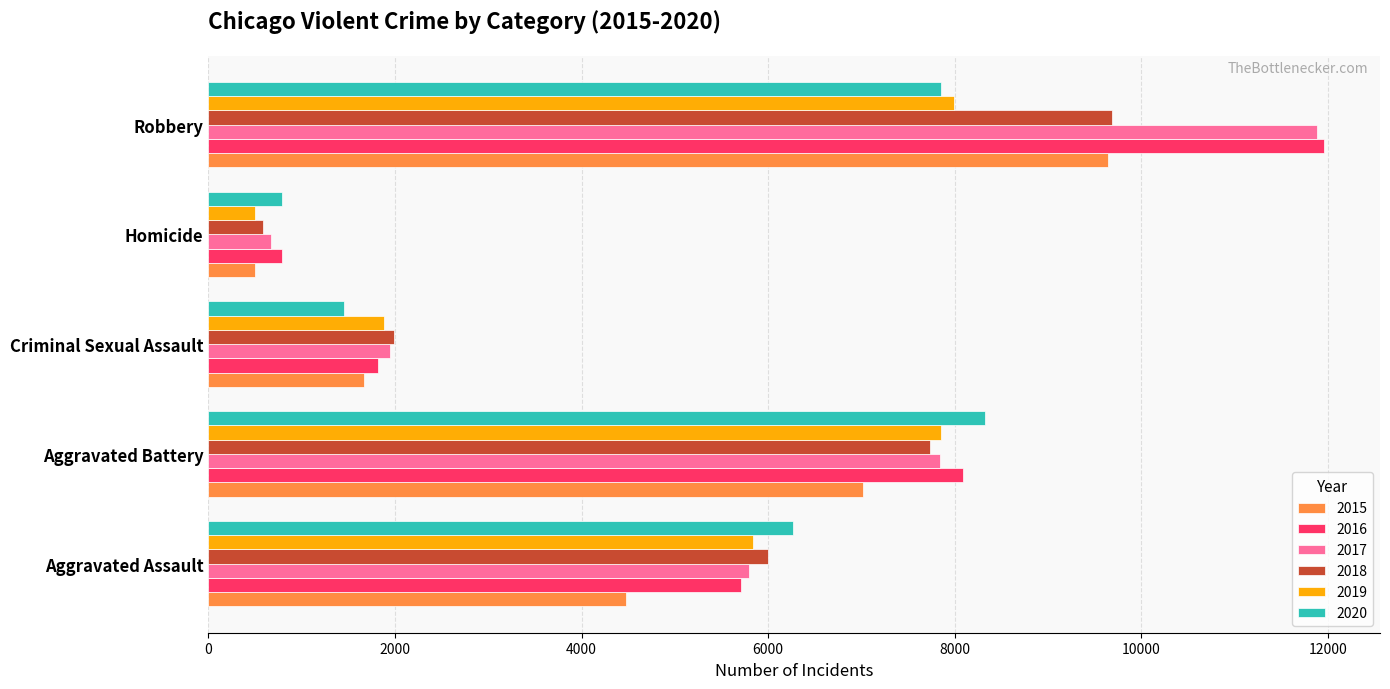

Rank the categories by 2020 value from lowest to highest.

Homicide, Criminal Sexual Assault, Aggravated Assault, Robbery, Aggravated Battery